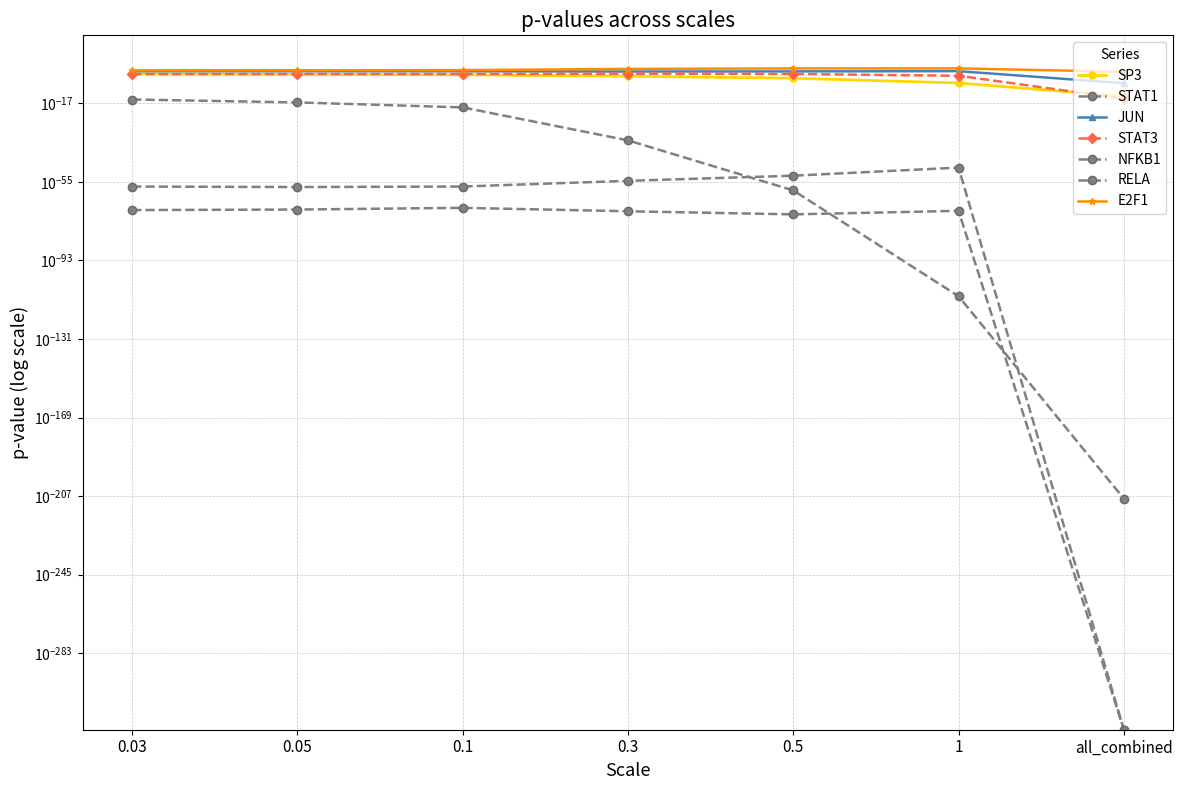

What is the label of the 3rd point from the right?

0.5